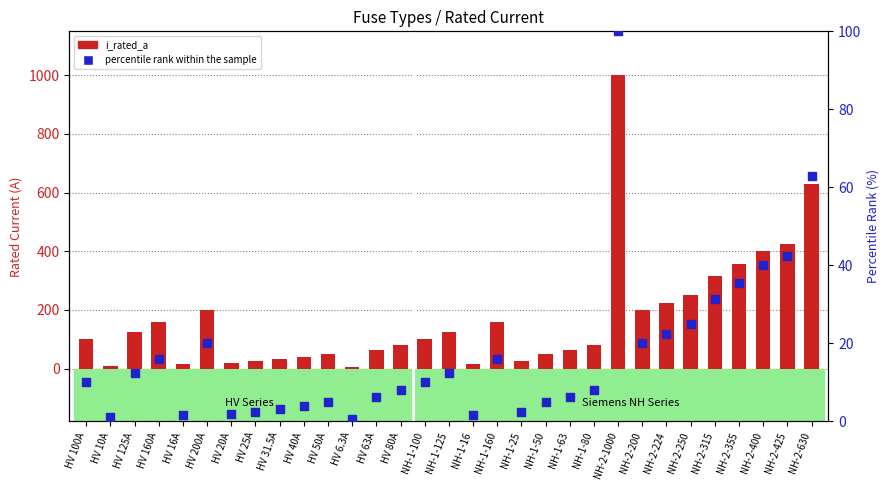

Is the value of i_rated_a at NH-2-315 greater than the value of percentile rank within the sample at HV 25A?

Yes